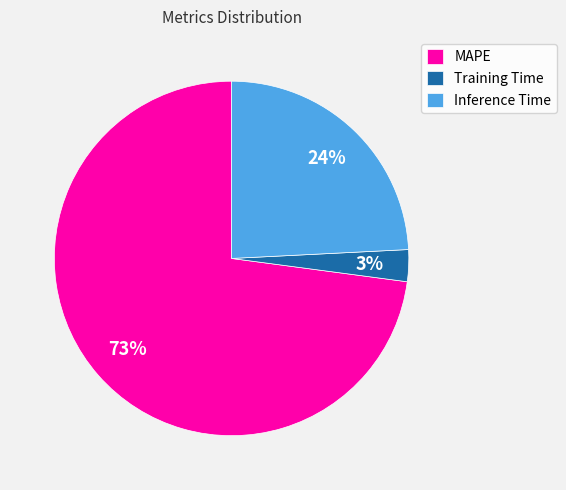

To the nearest percent, what is the difference between the Inference Time and Training Time slice percentages?

21%